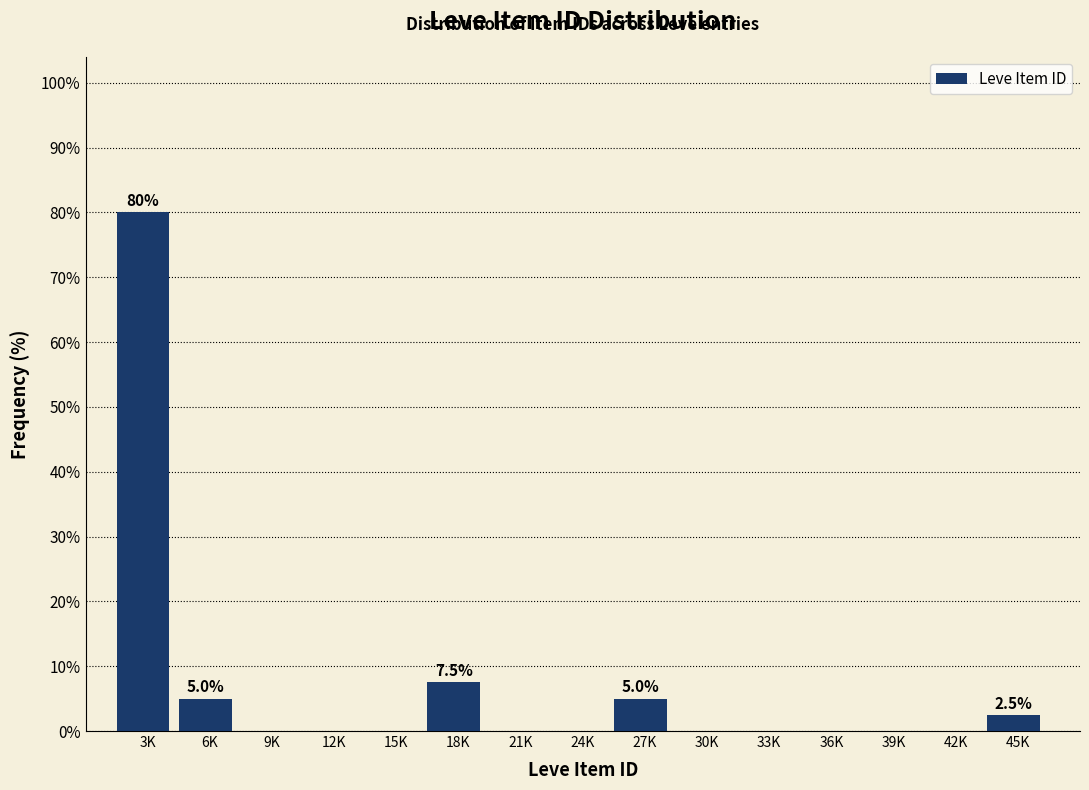

Reading left to right, list all the values displayed in this chart.

3K=80.0	6K=5.0	9K=0.0	12K=0.0	15K=0.0	18K=7.5	21K=0.0	24K=0.0	27K=5.0	30K=0.0	33K=0.0	36K=0.0	39K=0.0	42K=0.0	45K=2.5